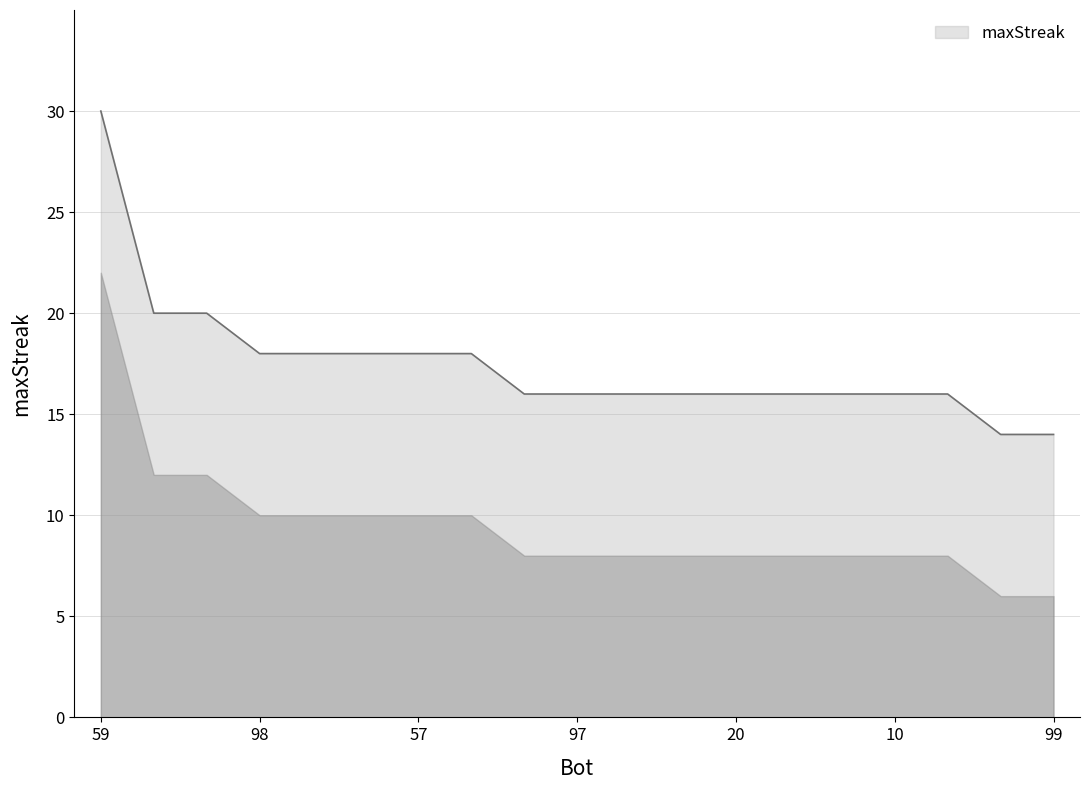

What is the smallest value displayed?

14